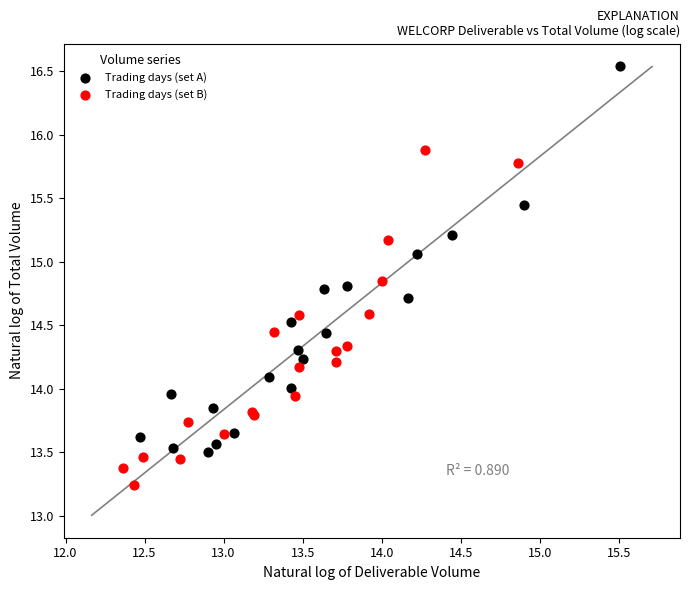

Which series reaches the maximum Y coordinate?

Trading days (set A)